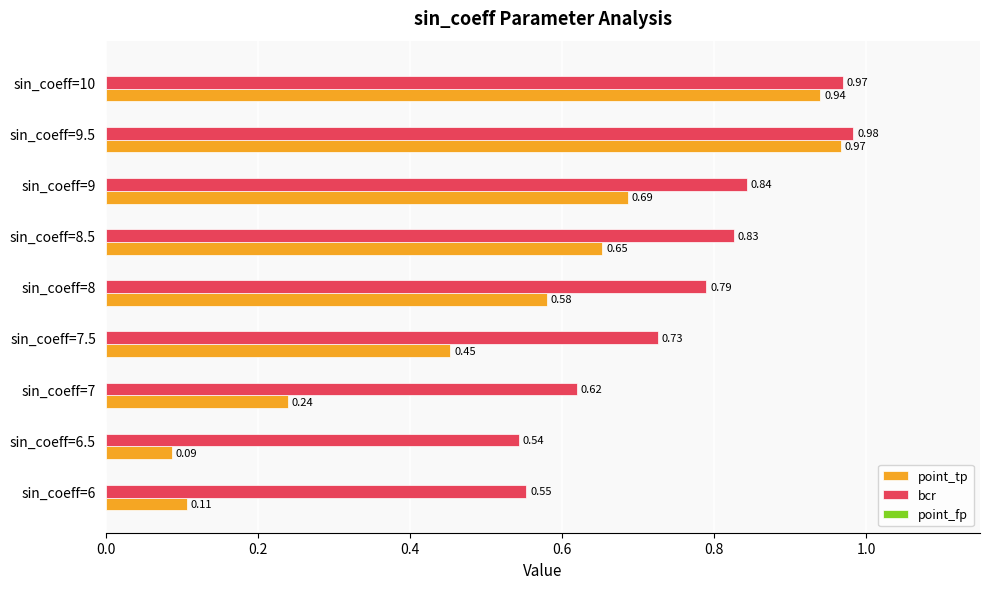

At how many categories does at least one series exceed 0?

9